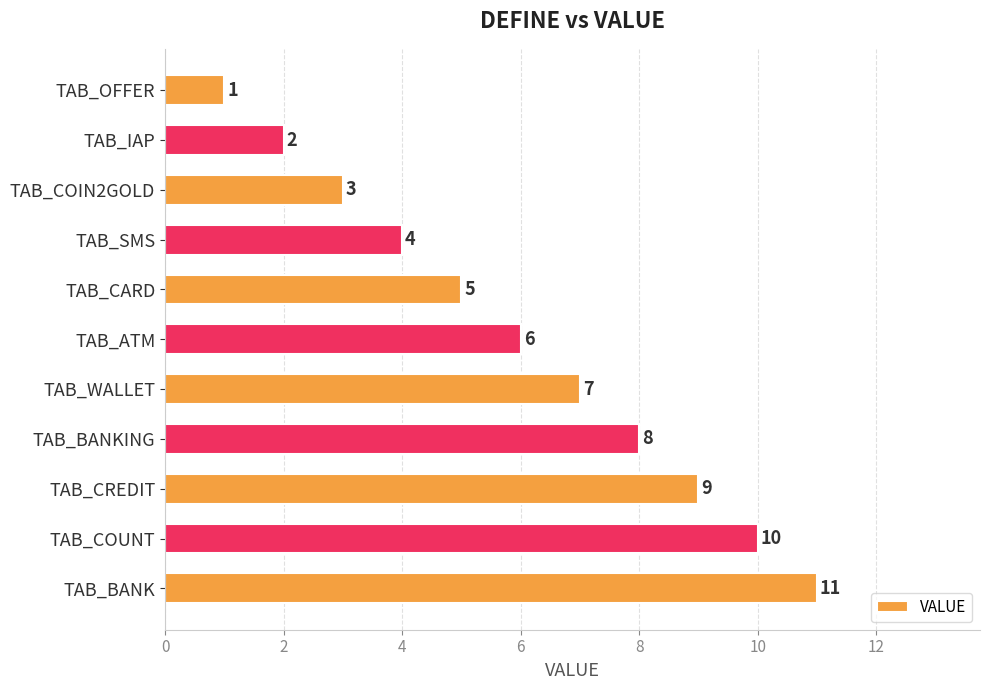

What is the maximum value shown in the chart?

11